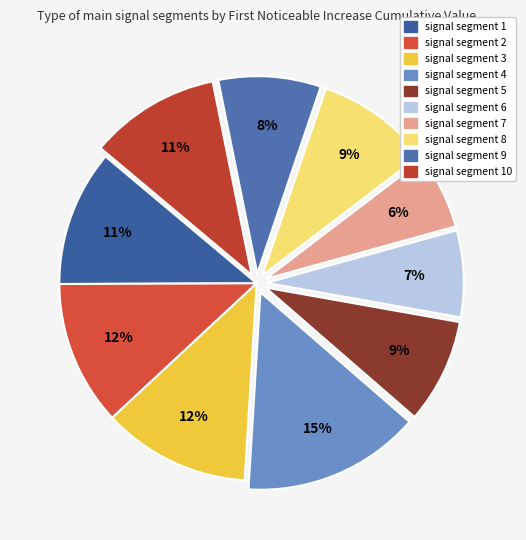

Is there a majority slice in this chart?

No